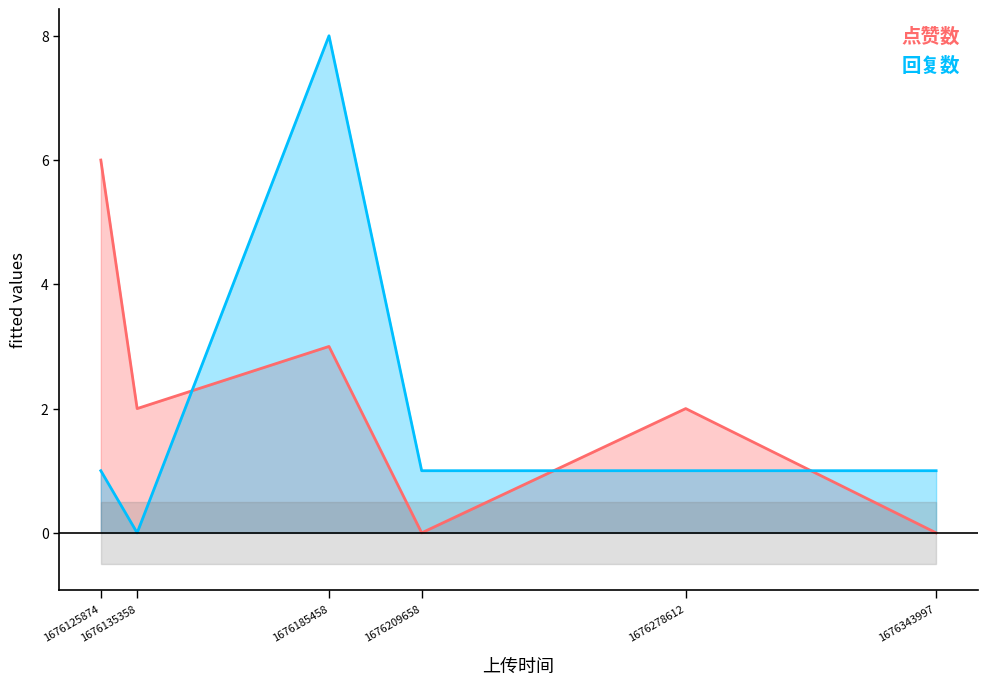

Between 1676125874 and 1676343997, which series saw the biggest shift?

点赞数